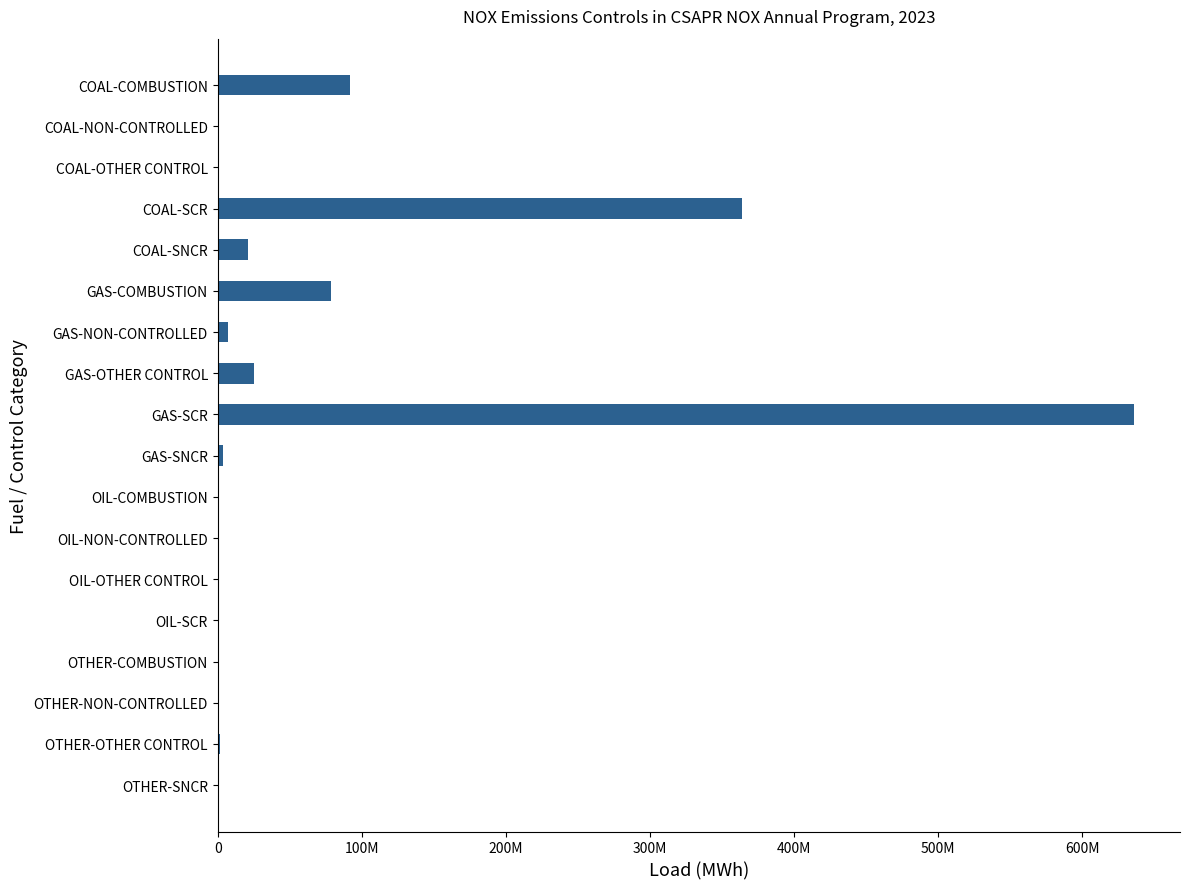

Are the bars horizontal?

Yes